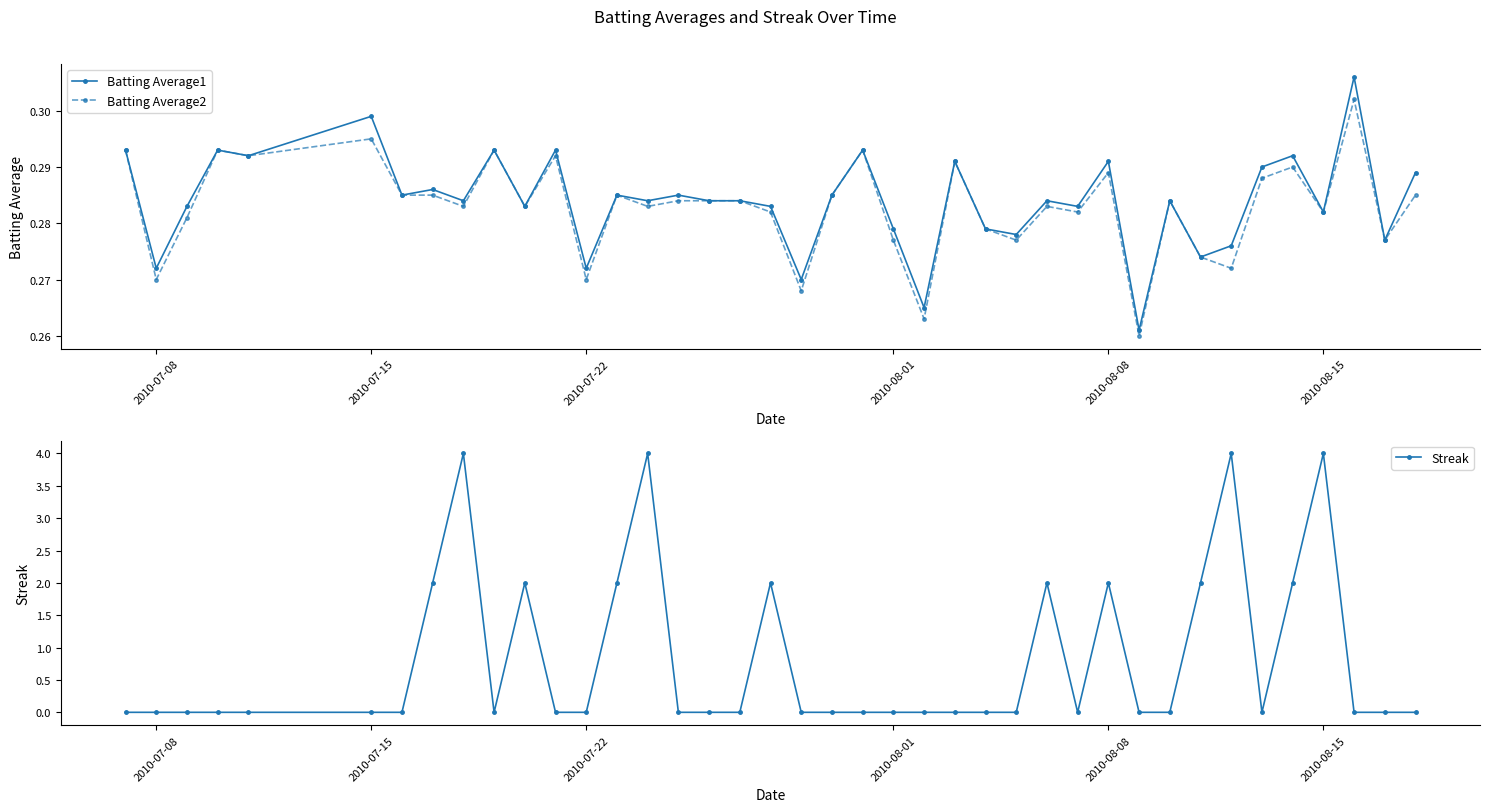

At how many categories does at least one series exceed 1?

12